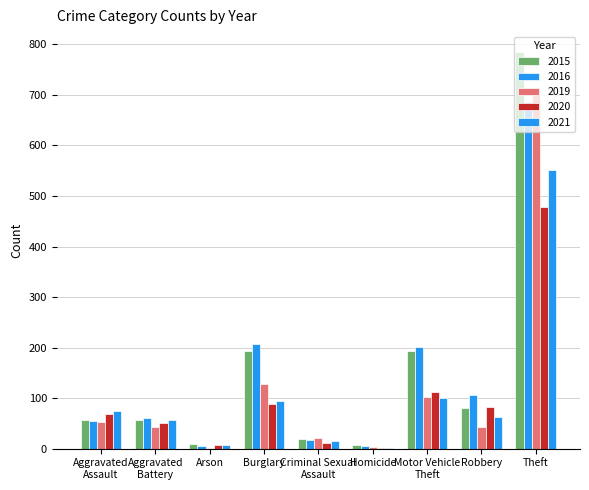

At which label does 2016 first exceed 61?

Burglary